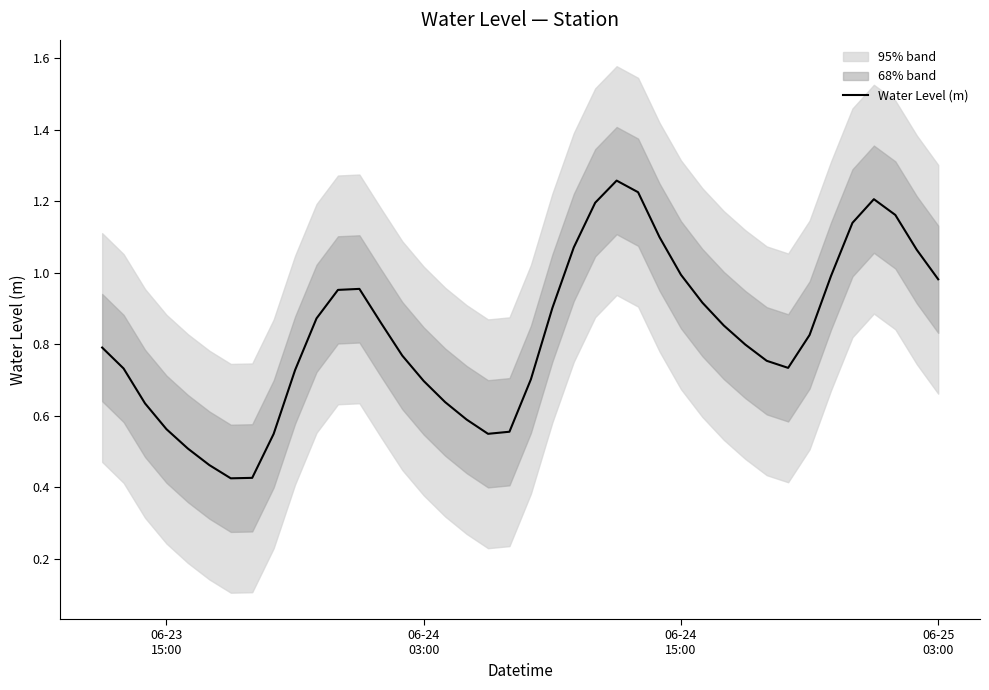

Reading left to right, what are all the values shown in this chart?

0.8	0.7	0.6	0.6	0.5	0.5	0.4	0.4	0.5	0.7	0.9	1.0	1.0	0.9	0.8	0.7	0.6	0.6	0.5	0.6	0.7	0.9	1.1	1.2	1.3	1.2	1.1	1.0	0.9	0.9	0.8	0.8	0.7	0.8	1.0	1.1	1.2	1.2	1.1	1.0